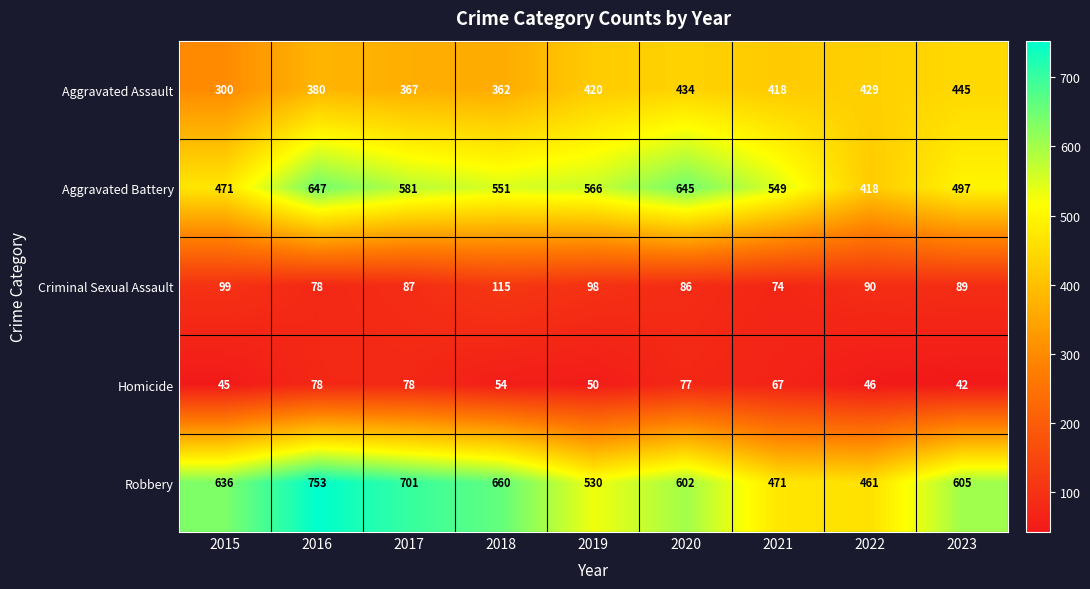

At which category is the sum across all series the highest?

2016